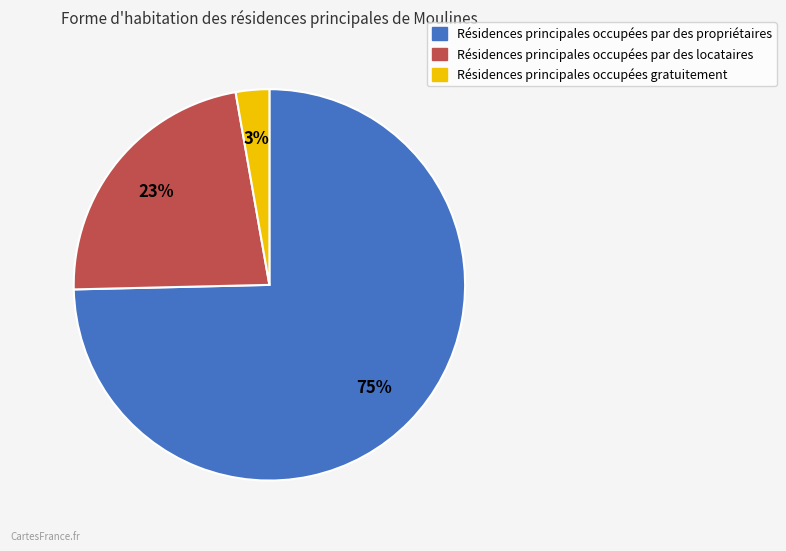

To the nearest percent, what is the average slice percentage?

33%